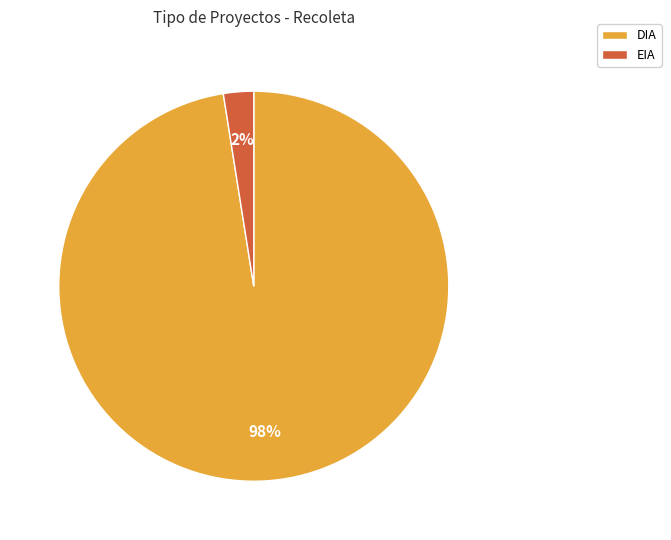

What is the smallest slice in the pie chart?

EIA